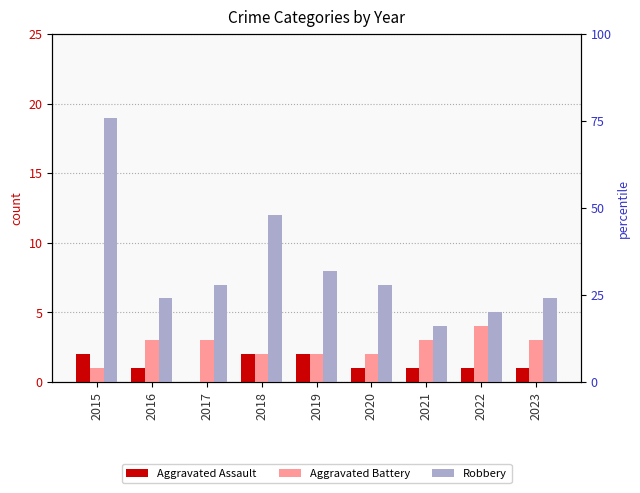

Reading left to right, what are all the values shown in this chart?

Aggravated Assault: 2015=2	2016=1	2017=0	2018=2	2019=2	2020=1	2021=1	2022=1	2023=1
Aggravated Battery: 2015=1	2016=3	2017=3	2018=2	2019=2	2020=2	2021=3	2022=4	2023=3
Robbery: 2015=19	2016=6	2017=7	2018=12	2019=8	2020=7	2021=4	2022=5	2023=6